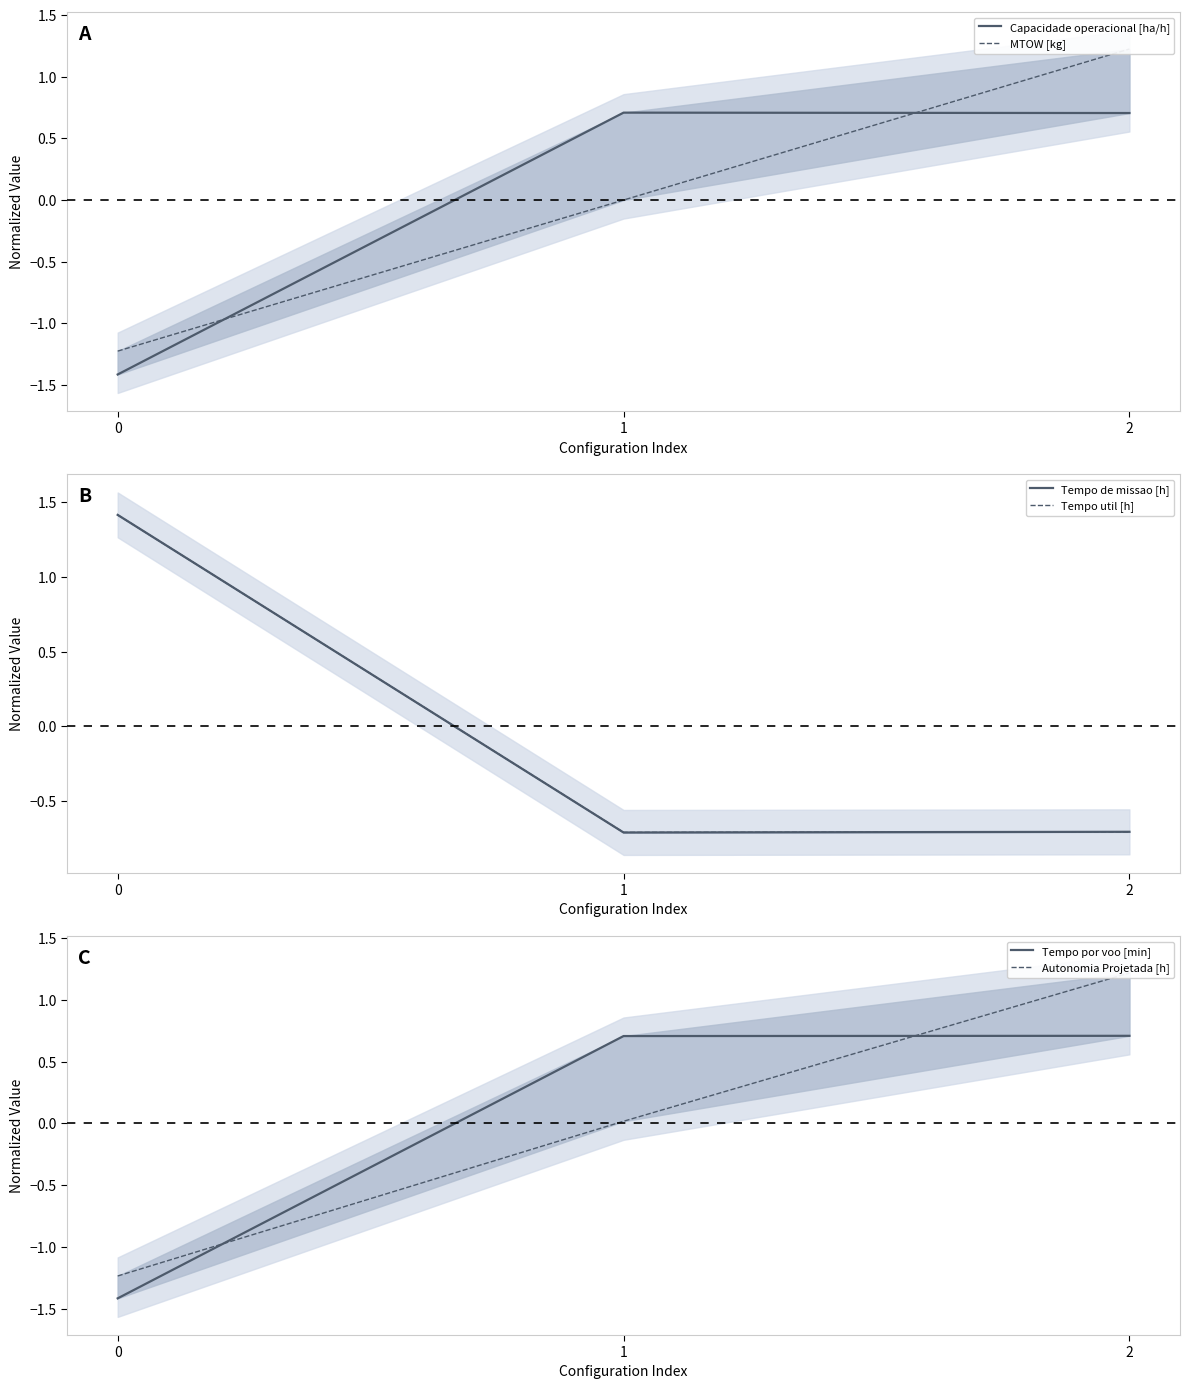

What is the difference between the maximum and minimum values in the Capacidade operacional [ha/h] series?

2.1